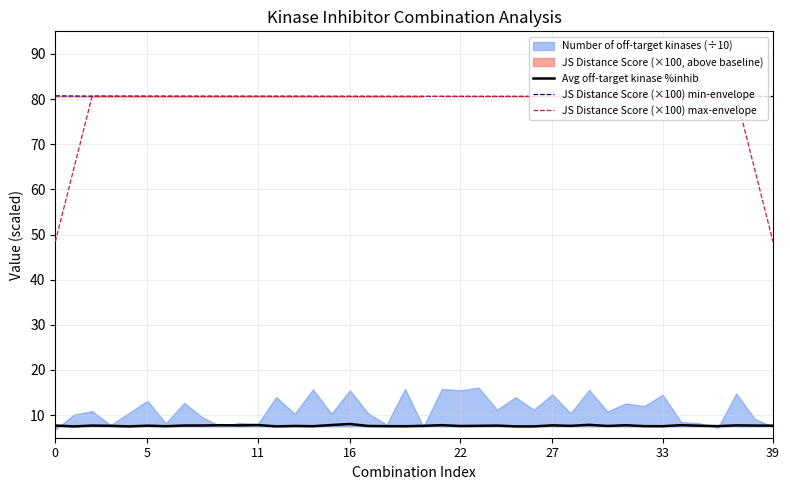

True or false: JS Distance Score (×100) min-envelope and Avg off-target kinase %inhib intersect in this chart.

False